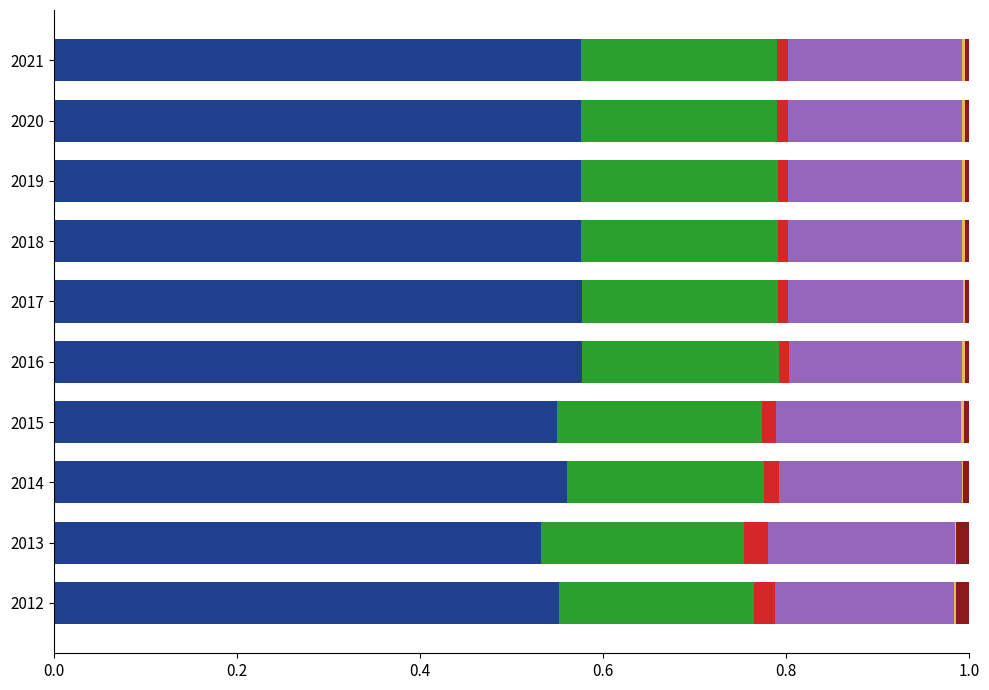

Reading right to left, what are all the values shown in this chart?

Population: 0.6	0.6	0.6	0.6	0.6	0.6	0.6	0.6	0.5	0.6
Work_Experience: 0.2	0.2	0.2	0.2	0.2	0.2	0.2	0.2	0.2	0.2
Working_Fulltime: 0.0	0.0	0.0	0.0	0.0	0.0	0.0	0.0	0.0	0.0
Education: 0.2	0.2	0.2	0.2	0.2	0.2	0.2	0.2	0.2	0.2
Poverty_Over65: 0.0	0.0	0.0	0.0	0.0	0.0	0.0	0.0	0.0	0.0
Poverty: 0.0	0.0	0.0	0.0	0.0	0.0	0.0	0.0	0.0	0.0